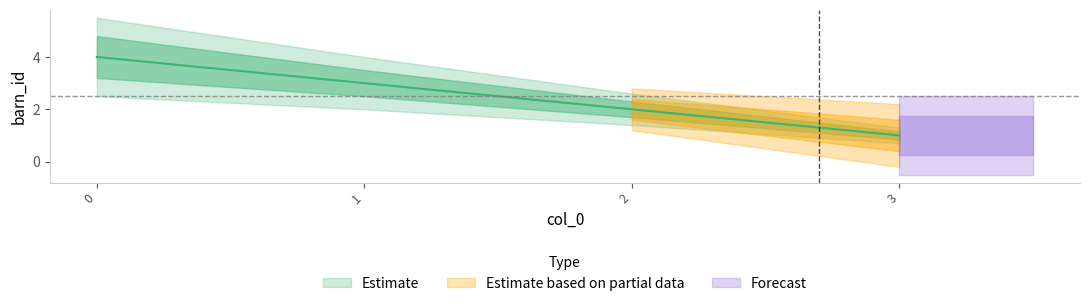

What is the maximum value shown in the chart?

4